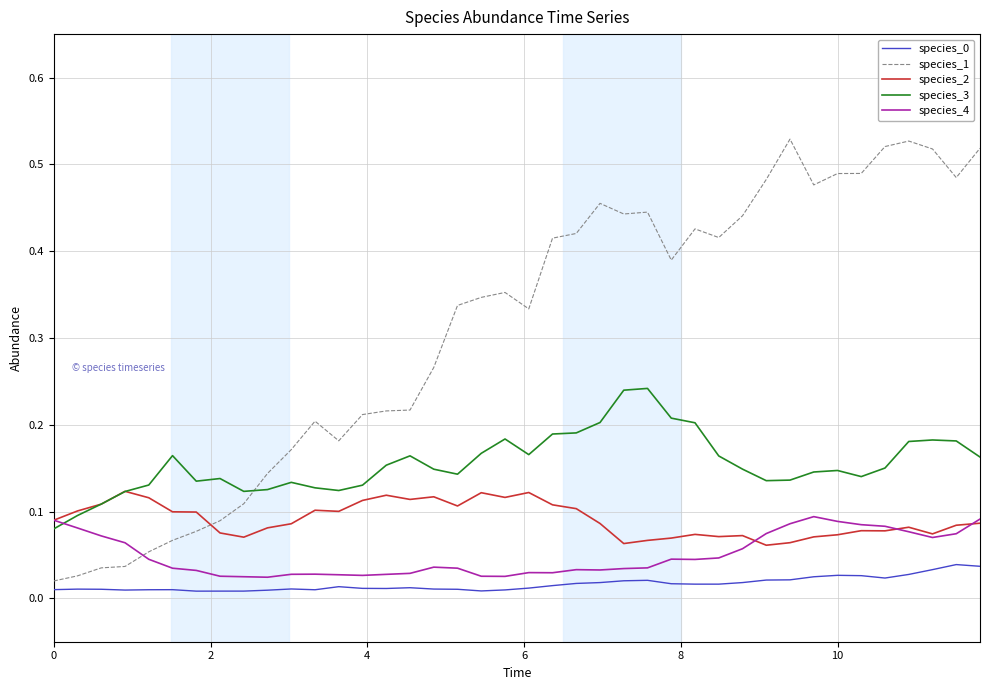

Which series has the widest spread of values?

species_1